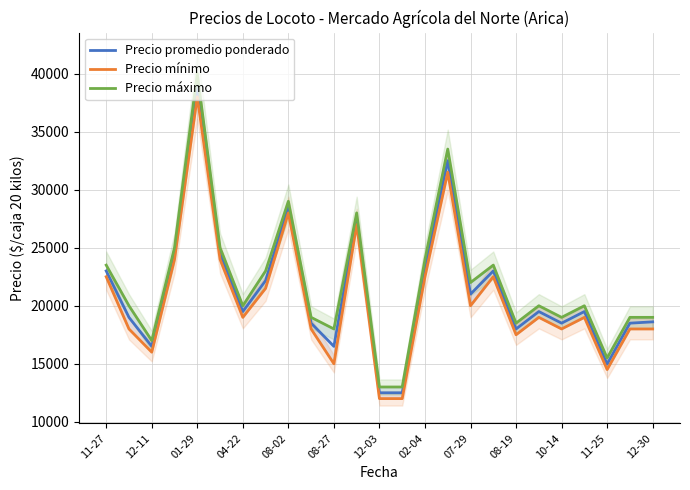

What is the maximum value for Precio promedio ponderado?

39000.0